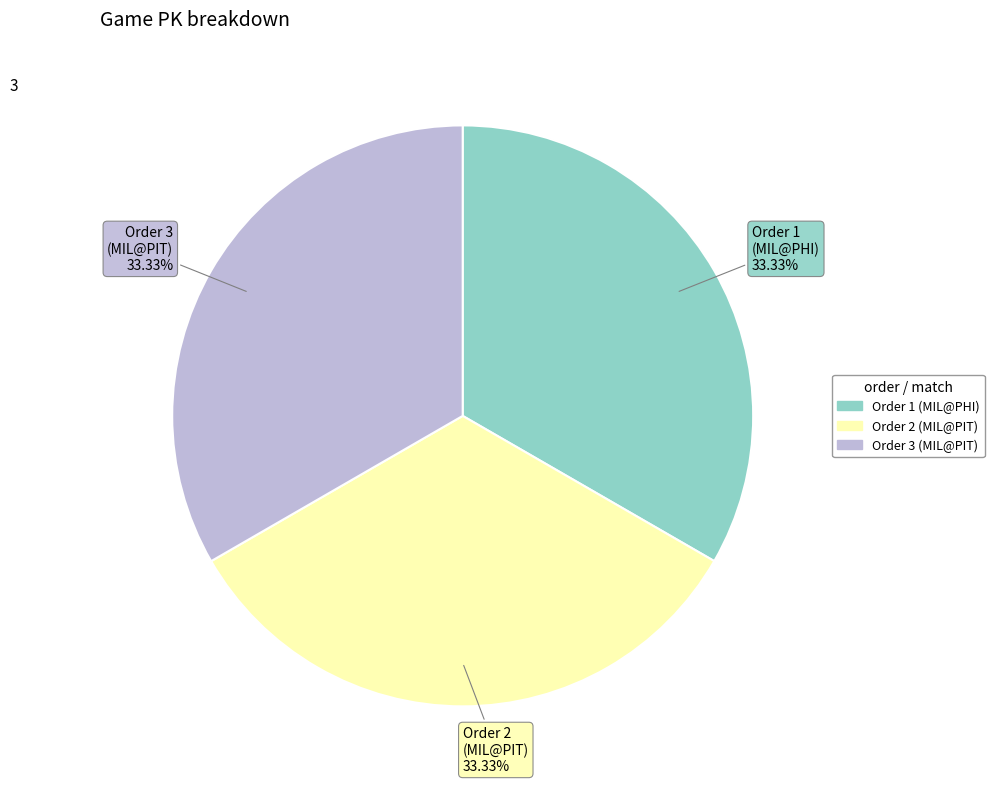

Is there a majority slice in this chart?

No